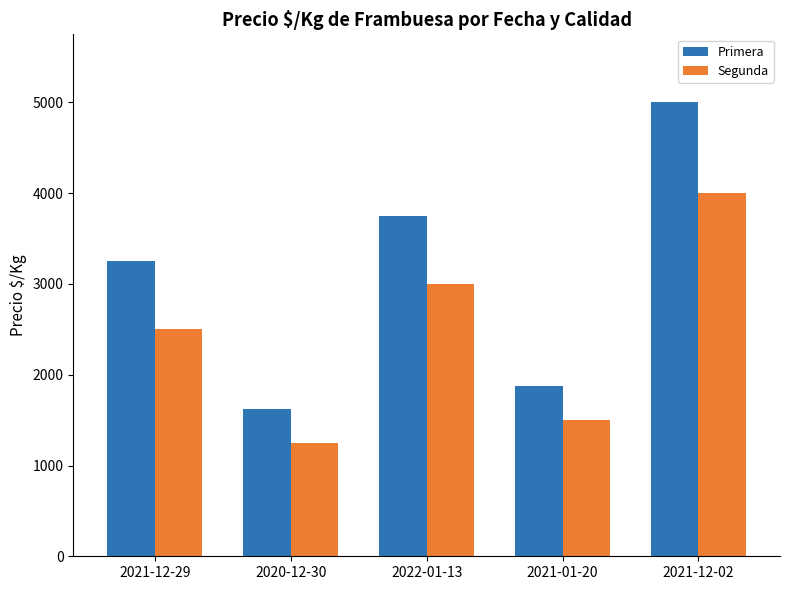

Rank the series at 2021-01-20 from lowest to highest value.

Segunda, Primera